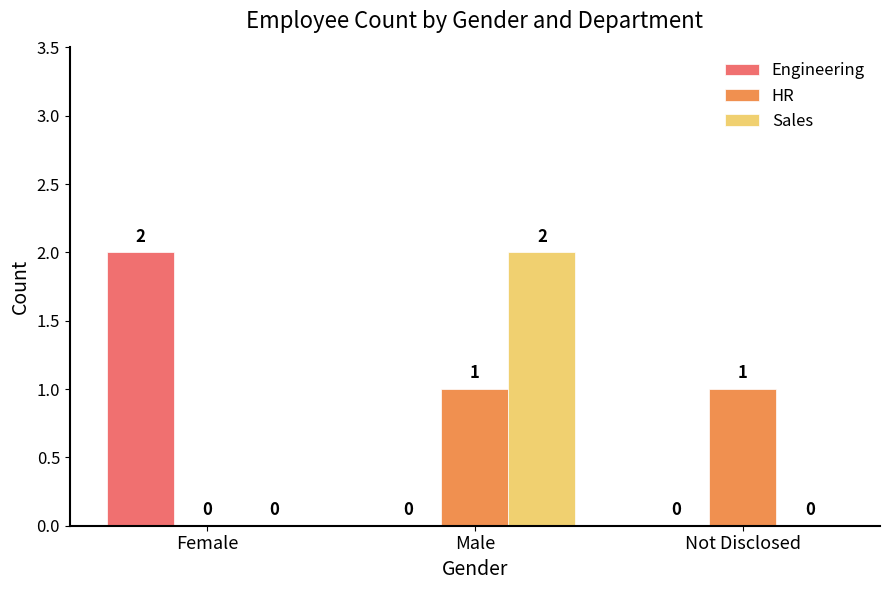

How many Sales values are between 0 and 2?

3